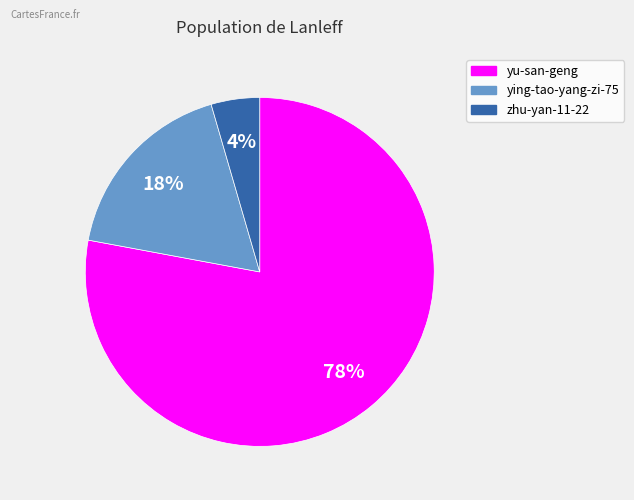

Count the number of slices in the pie.

3